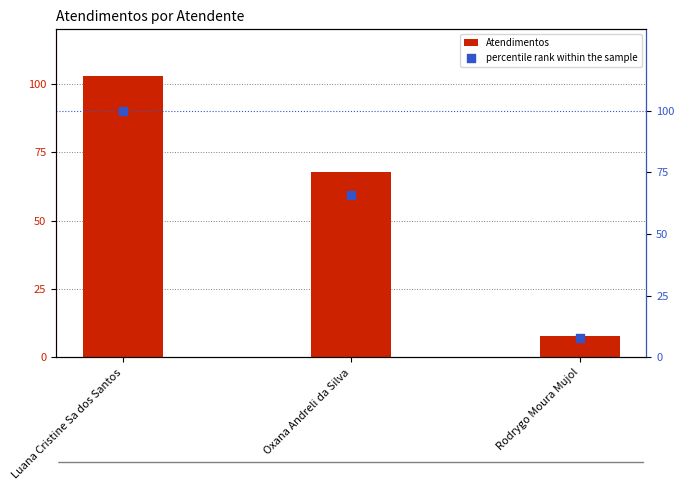

At how many categories does at least one series exceed 34?

2